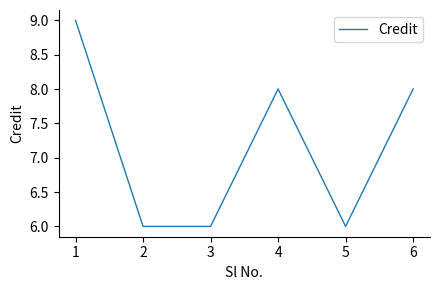

What is the ratio of the value at 3 to the value at 5?

1.0